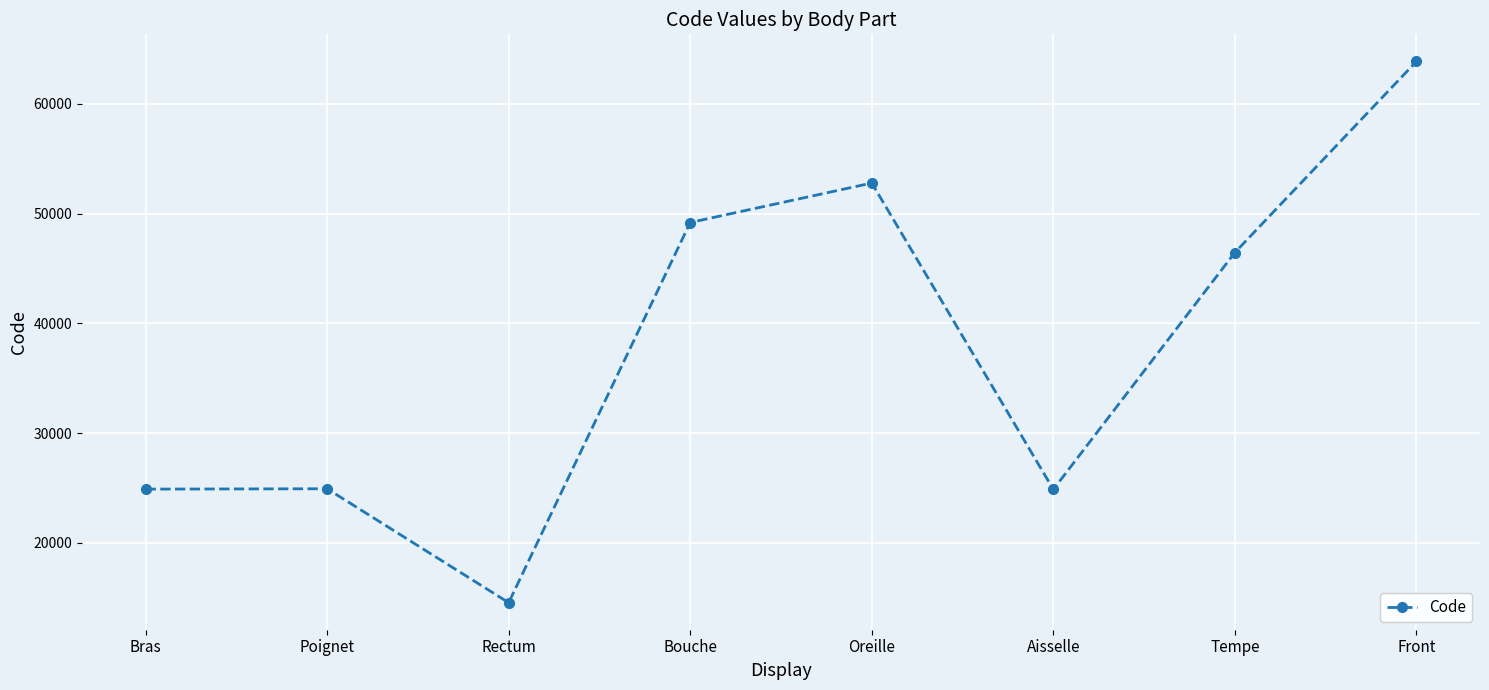

Where is the first local minimum?

Rectum